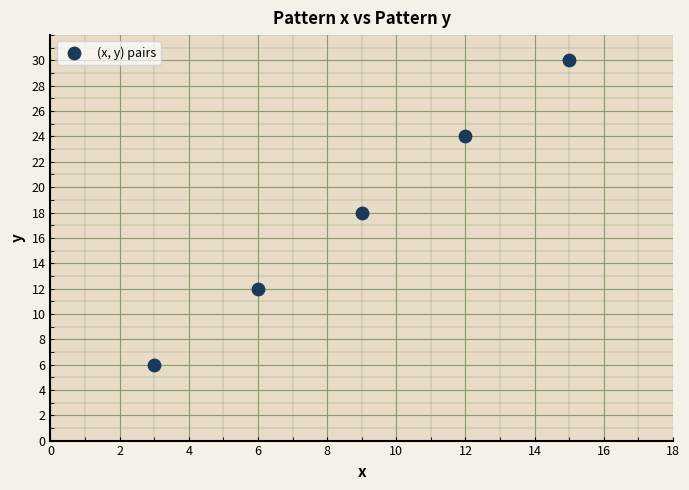

What is the range of Y values (max minus min)?

24